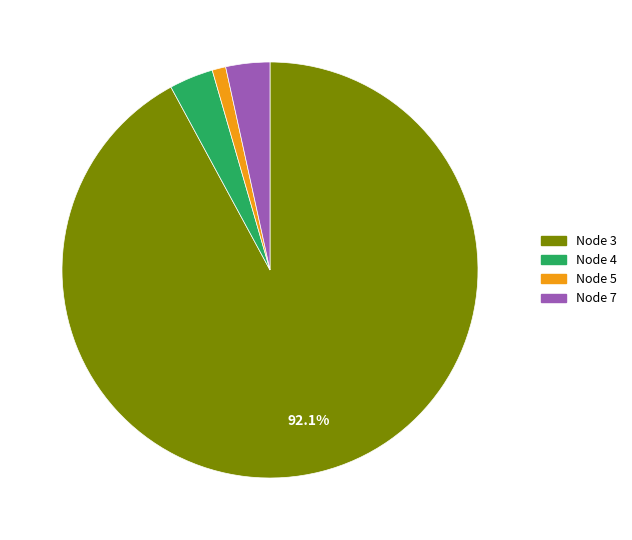

Is there a majority slice in this chart?

Yes